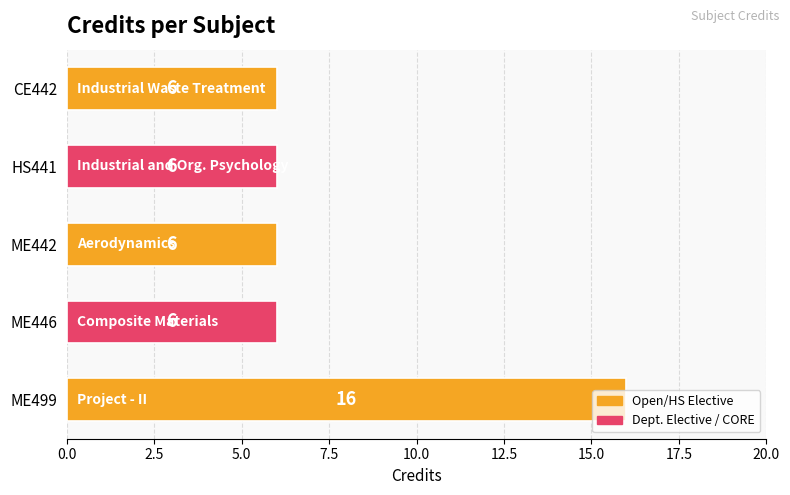

The value at HS441 is 10. True or false?

False